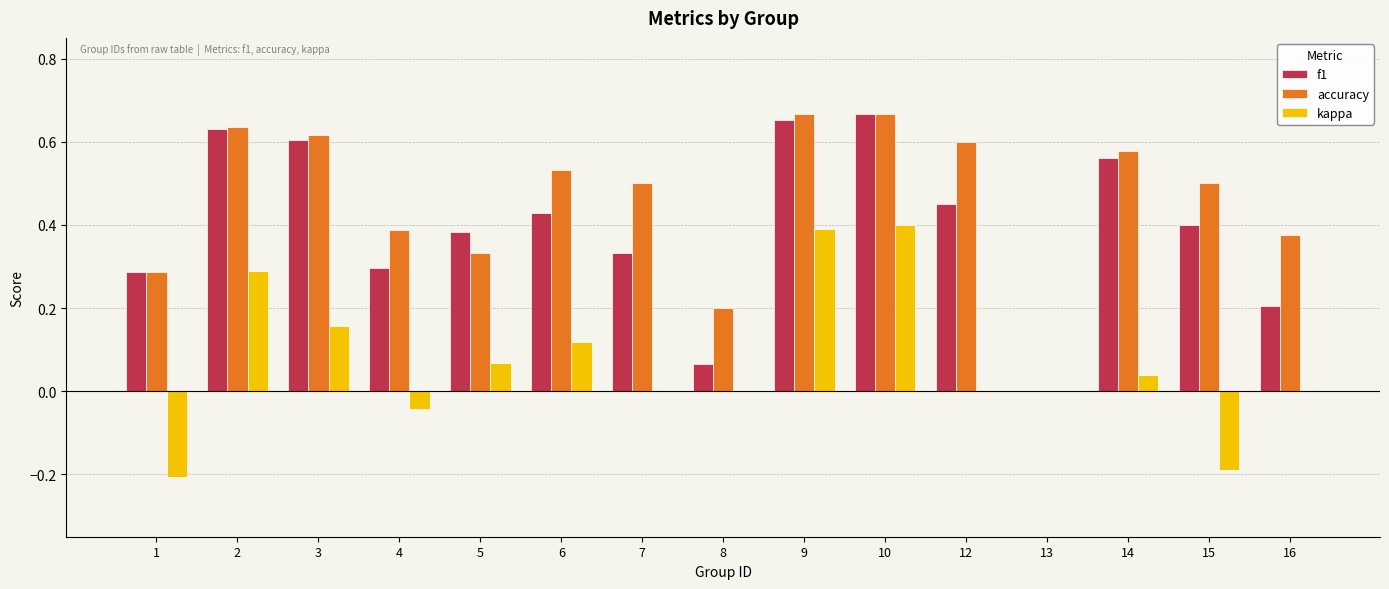

The value of accuracy at 6 is 0.5. True or false?

True